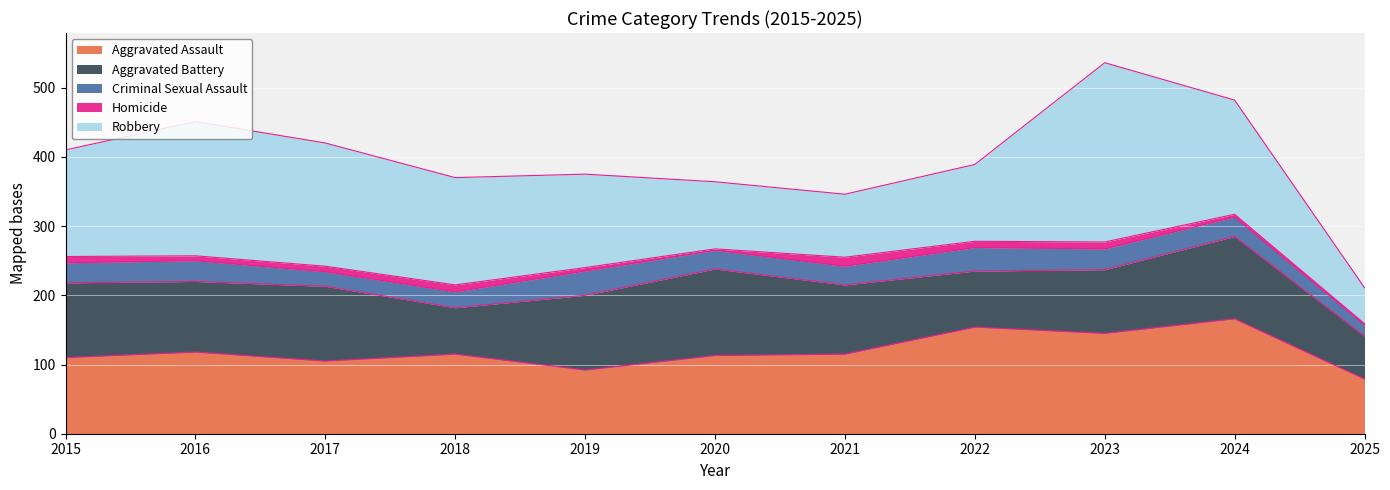

Where does the Robbery series first go above 154?

2016